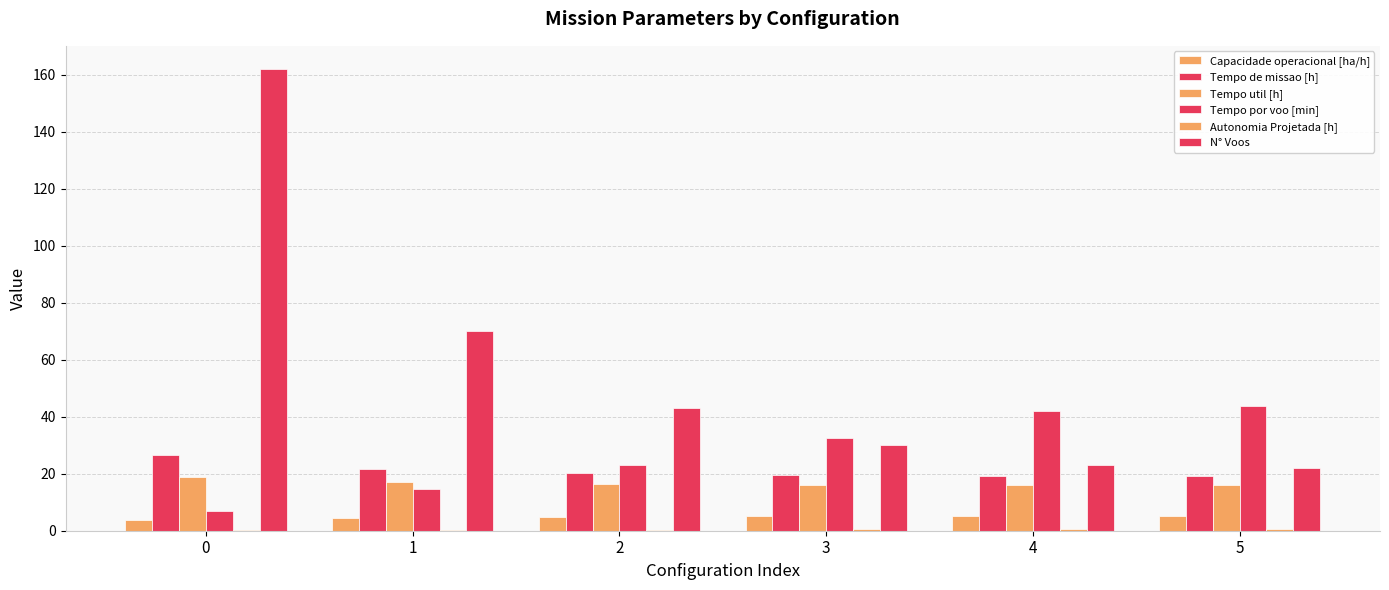

Reading left to right, transcribe all the data shown in this chart.

Capacidade operacional [ha/h]: 0=3.8	1=4.6	2=5.0	3=5.1	4=5.2	5=5.2
Tempo de missao [h]: 0=26.4	1=21.6	2=20.1	3=19.5	4=19.1	5=19.1
Tempo util [h]: 0=18.9	1=17.0	2=16.4	3=16.2	4=16.1	5=16.0
Tempo por voo [min]: 0=7.0	1=14.6	2=22.9	3=32.4	4=41.9	5=43.8
Autonomia Projetada [h]: 0=0.1	1=0.2	2=0.3	3=0.4	4=0.5	5=0.6
N° Voos: 0=162.0	1=70.0	2=43.0	3=30.0	4=23.0	5=22.0